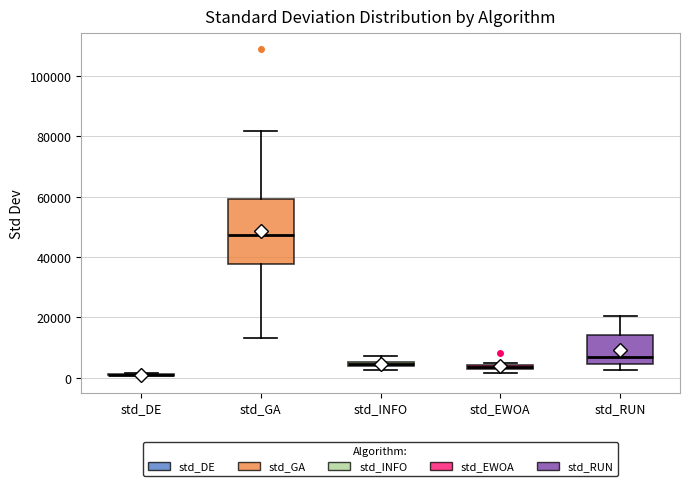

Comparing the boxes themselves (not the whiskers), which one is the tallest?

std_GA